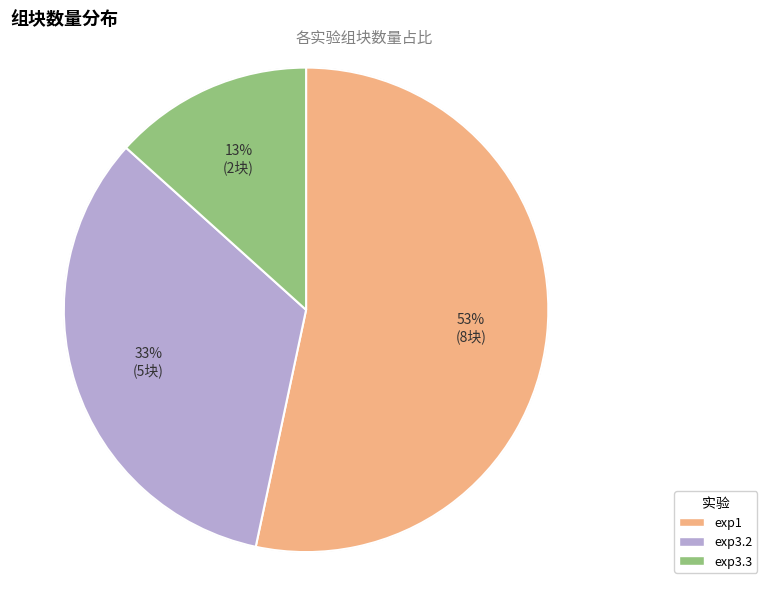

To the nearest percent, what portion does exp3.3 represent?

13%